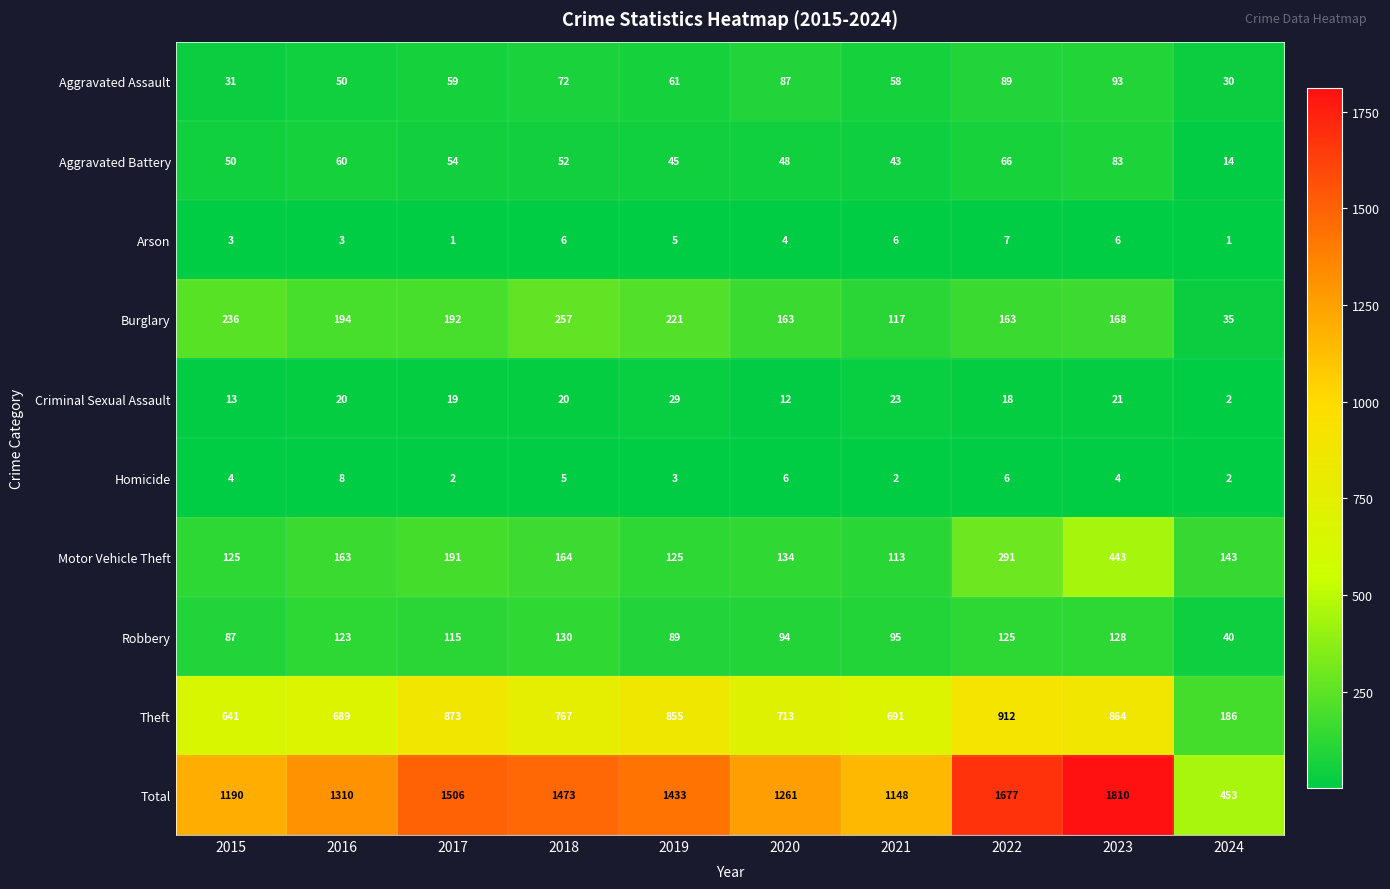

What is the difference between the Motor Vehicle Theft values at 2019 and 2017?

66